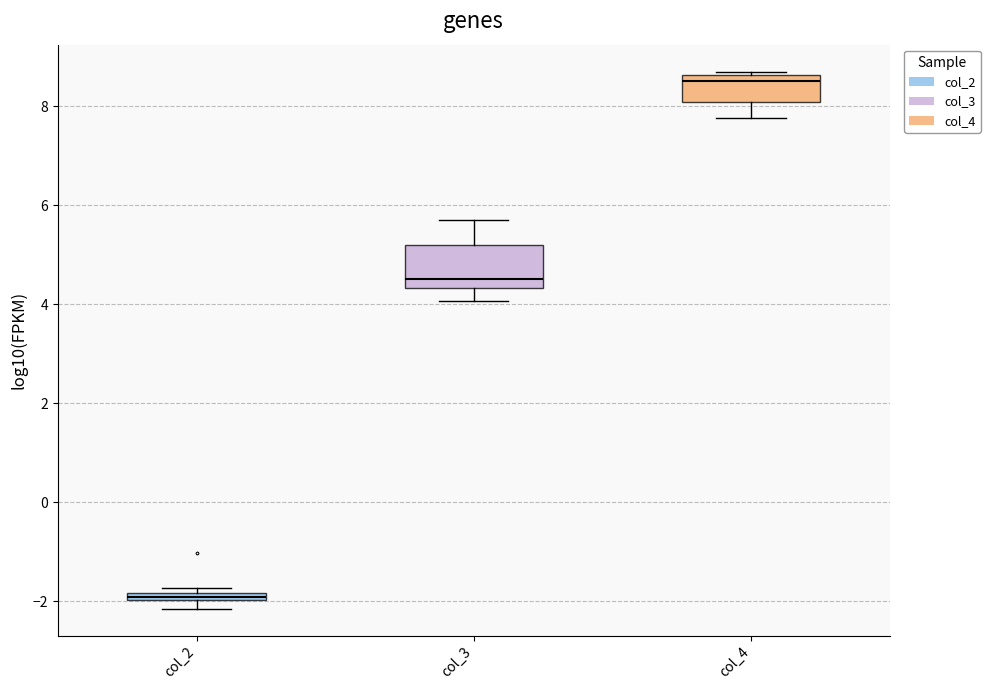

Where does the median line of the box for col_3 sit on the y-axis? The values are not printed on the chart, so give them approximately, as read against the axis.

4.6